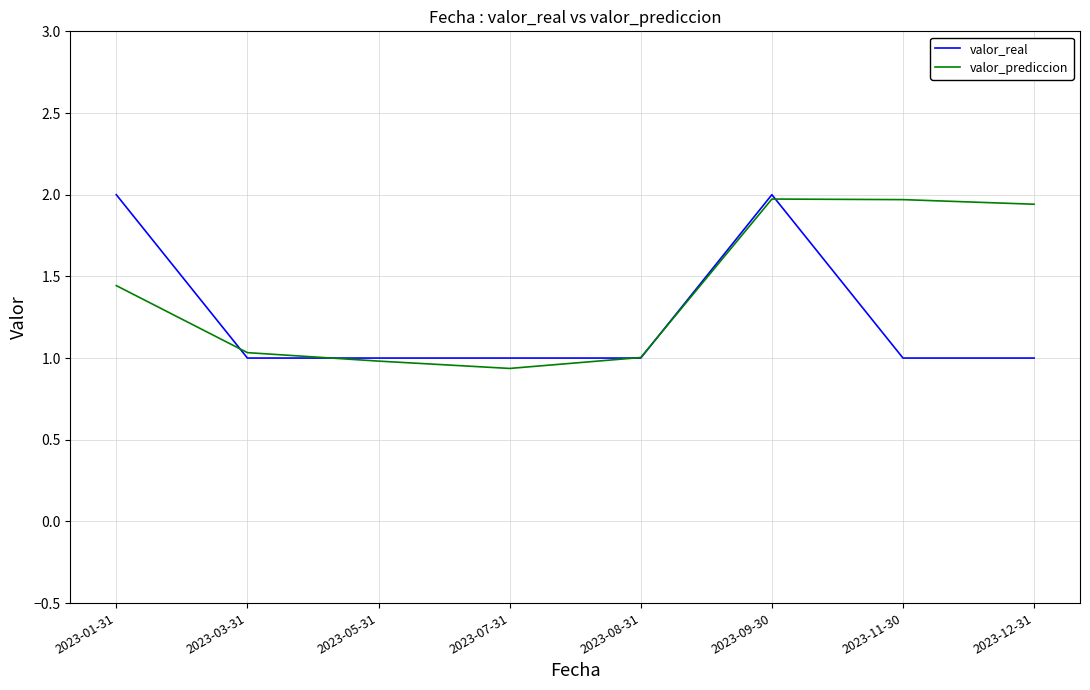

What position from the right is 2023-09-30?

3